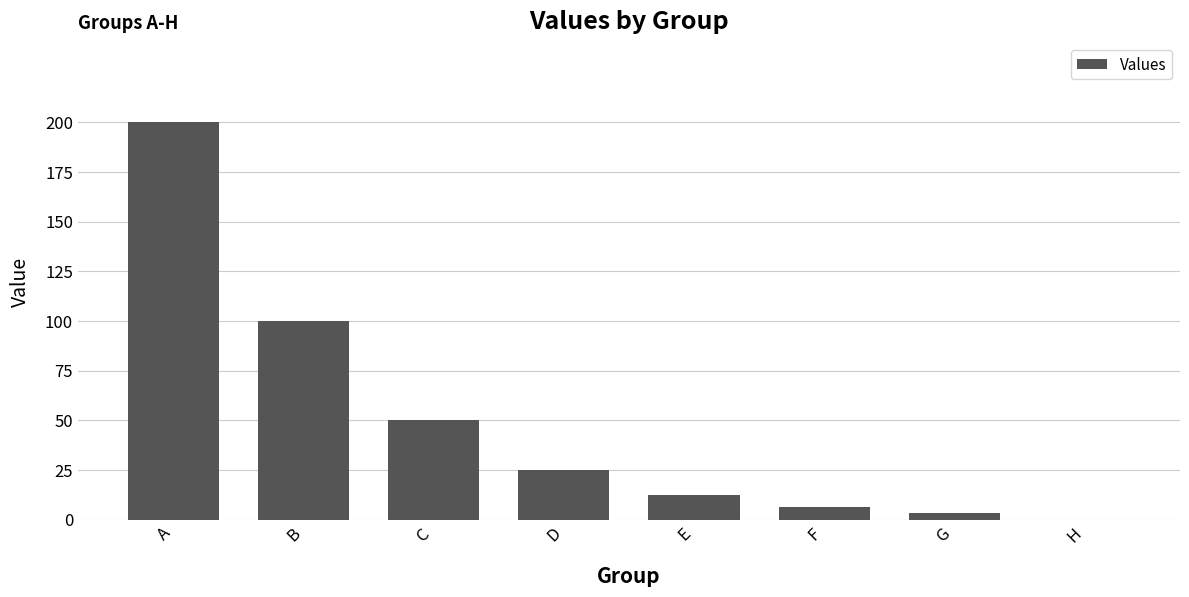

True or false: the data shows 200.0 at A.

True